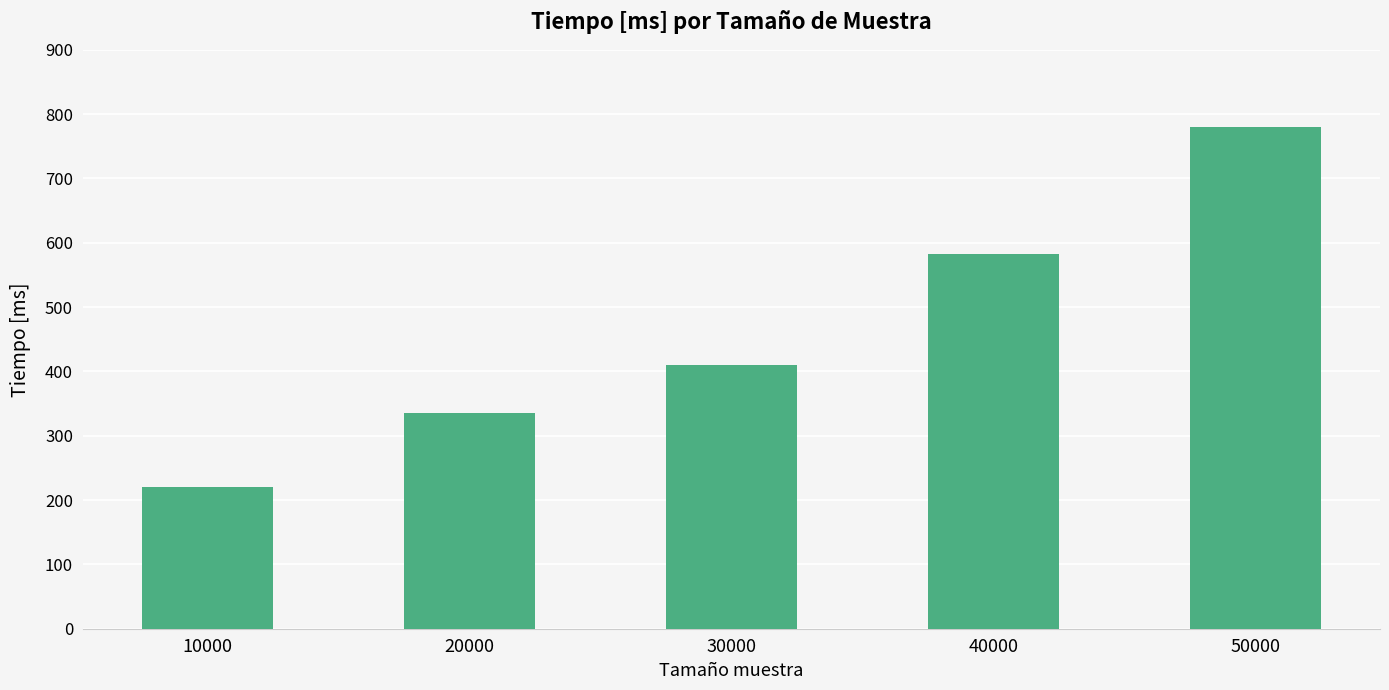

What is the value of the 2nd bar from the left?

336